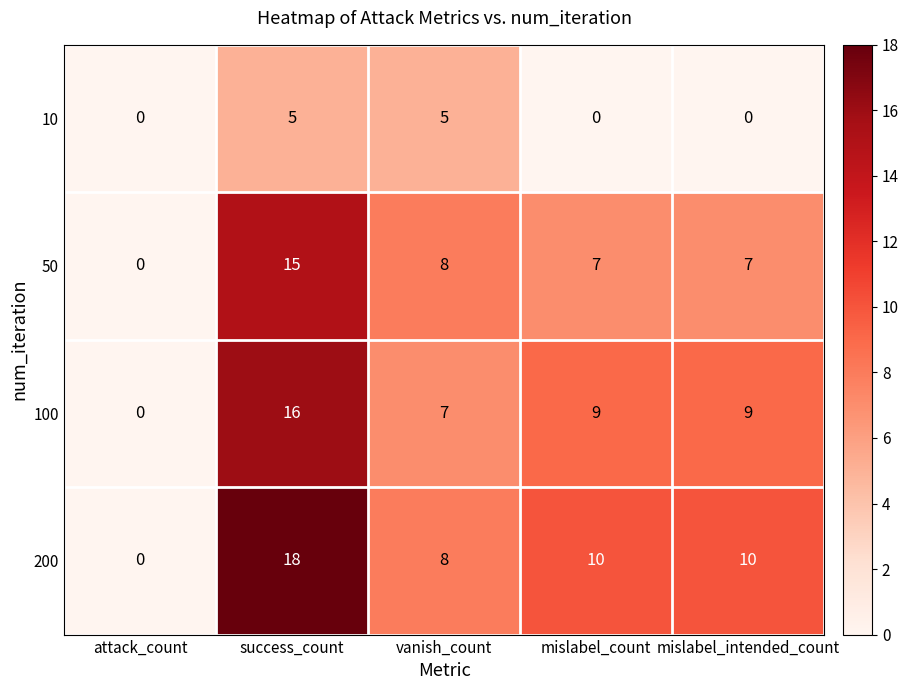

How many 200 values are between 8 and 10?

3